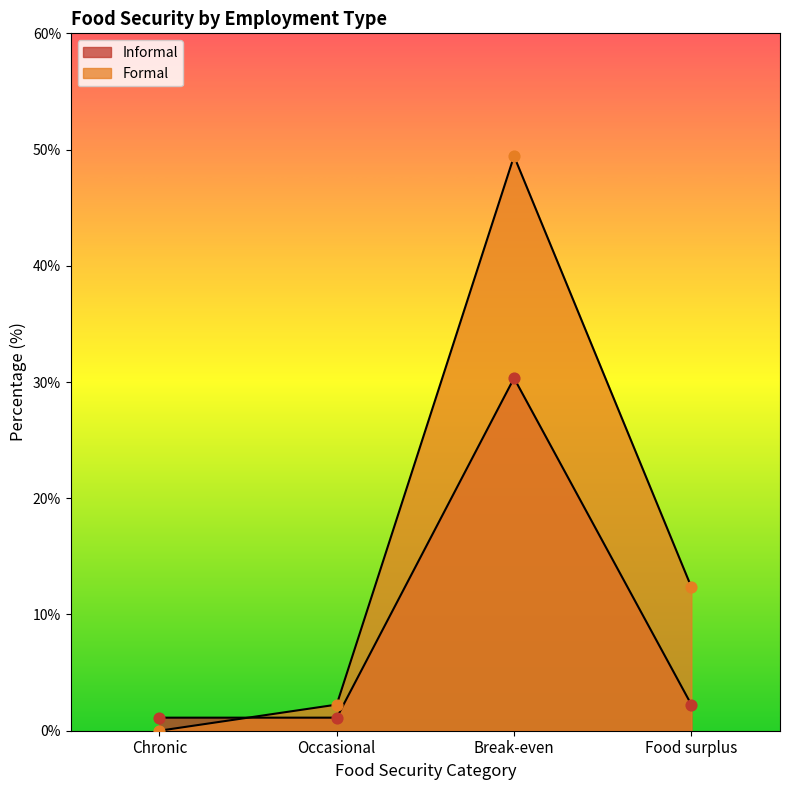

What are all the series names shown in the legend?

Informal, Formal